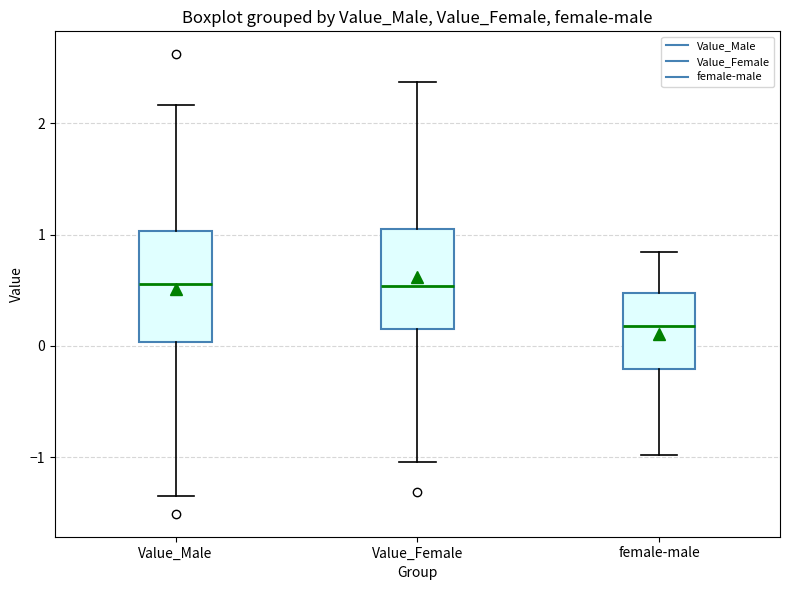

Where does the median line of the box for female-male sit on the y-axis? The values are not printed on the chart, so give them approximately, as read against the axis.

0.2